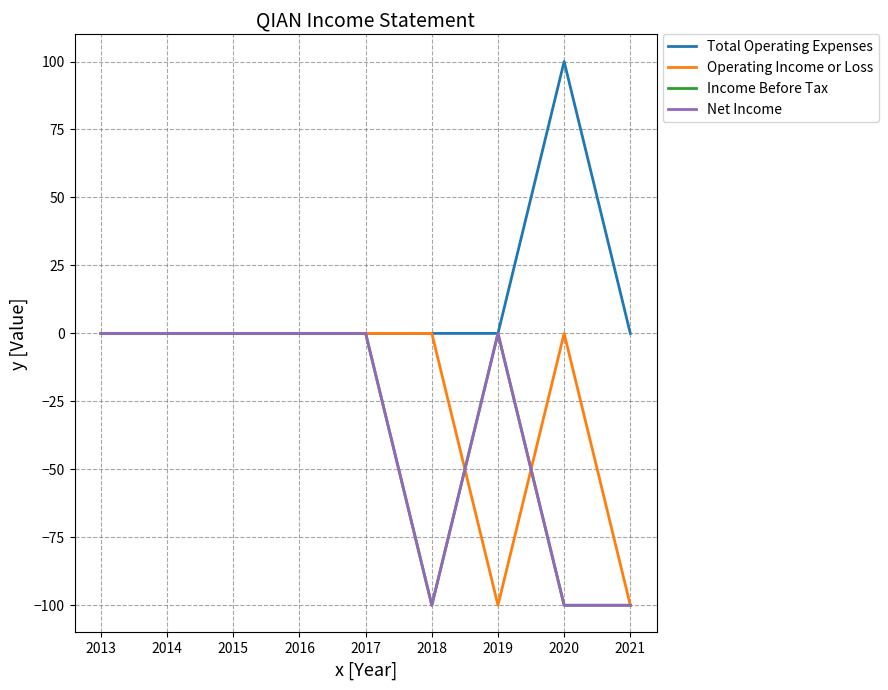

Reading left to right, list all the values displayed in this chart.

Total Operating Expenses: 0	0	0	0	0	0	0	100	0
Operating Income or Loss: 0	0	0	0	0	0	-100	0	-100
Income Before Tax: 0	0	0	0	0	-100	0	-100	-100
Net Income: 0	0	0	0	0	-100	0	-100	-100